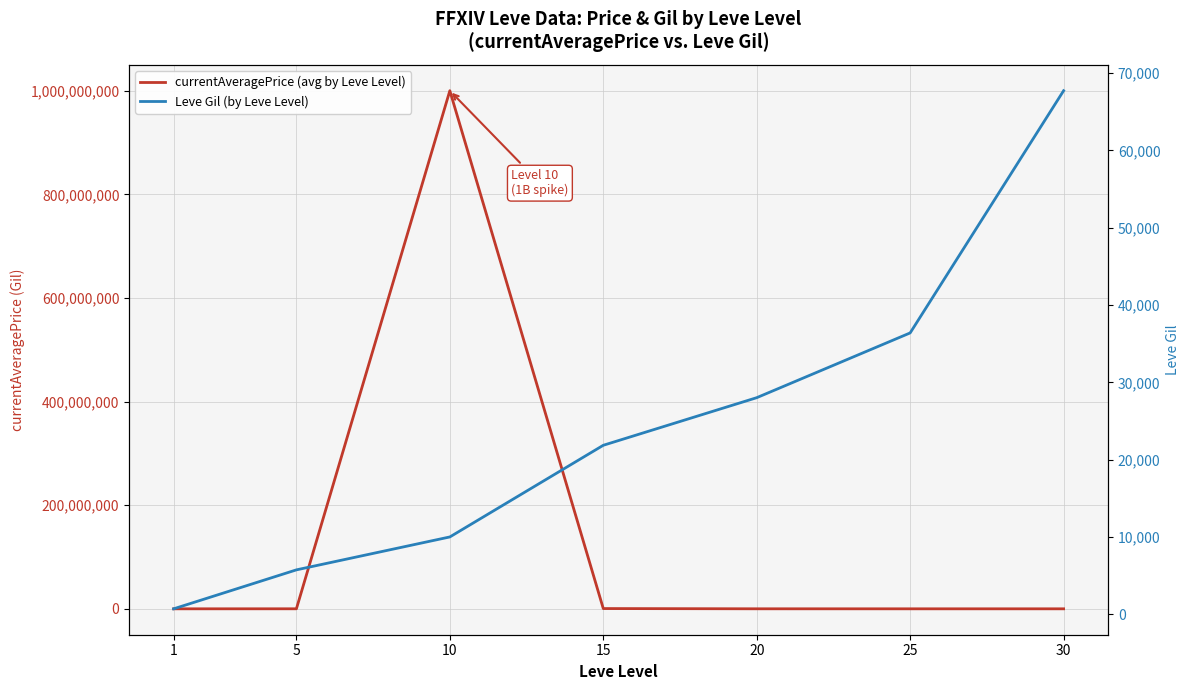

Is it true that Leve Gil (by Leve Level) equals 10049.5 at 5?

False